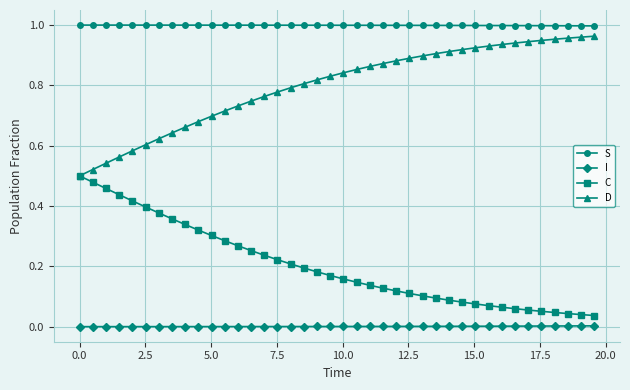

Which series has the largest total across all categories?

S